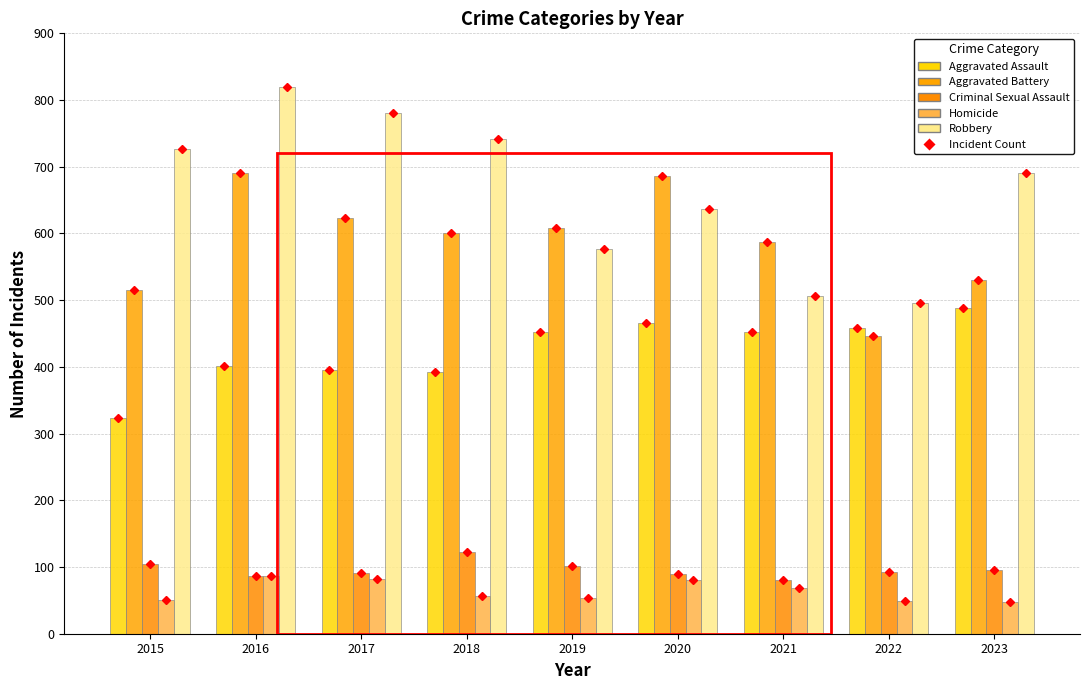

True or false: Homicide has a value of 72 at 2023.

False